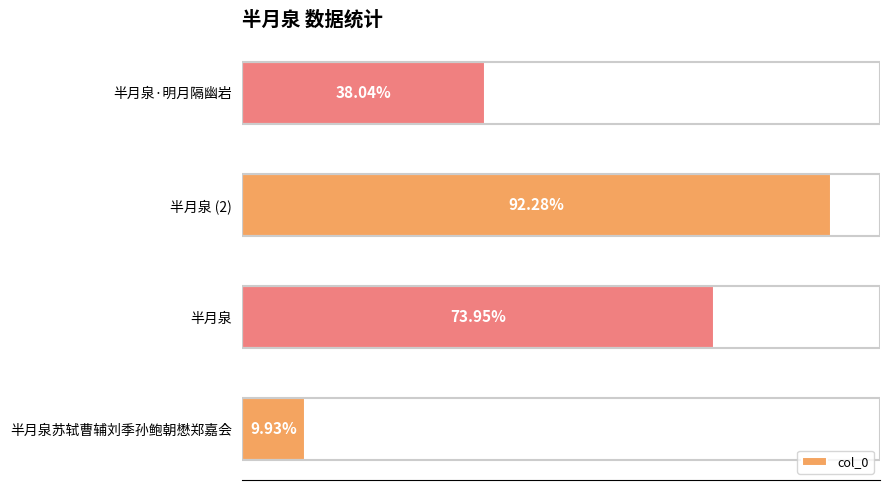

Does the chart contain any negative values?

No